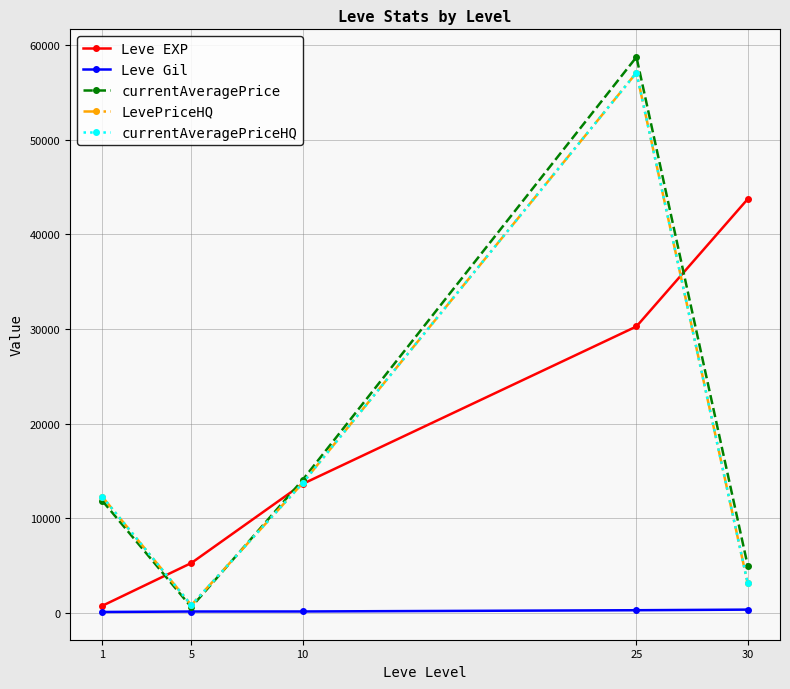

What is the average value of the currentAveragePriceHQ series?

17408.0